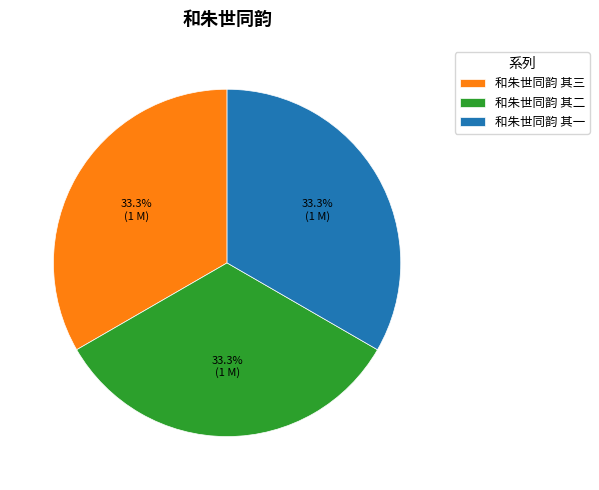

Is 和朱世同韵 其一 the majority of the pie?

No